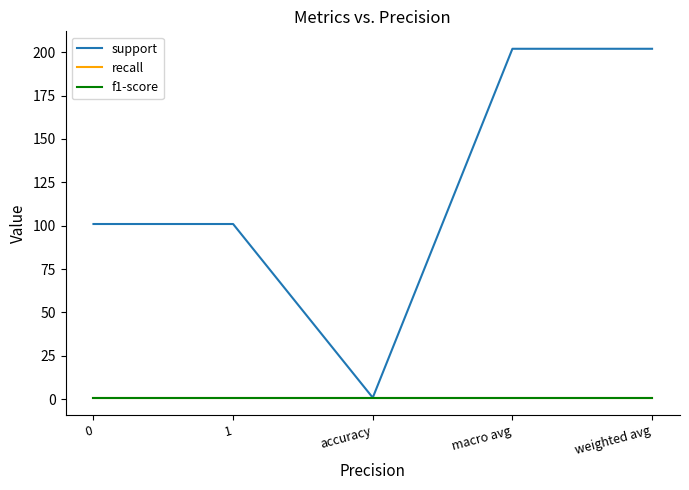

What is the total value across all series at accuracy?

2.7